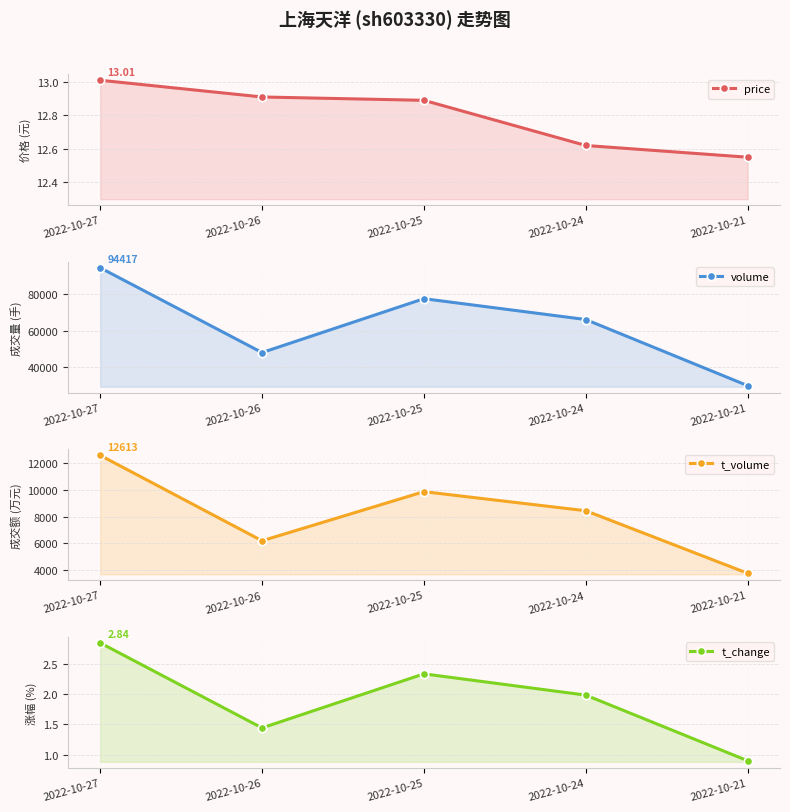

Reading left to right, list all the values displayed in this chart.

price: 2022-10-27=13.0	2022-10-26=12.9	2022-10-25=12.9	2022-10-24=12.6	2022-10-21=12.6
volume: 2022-10-27=94417.0	2022-10-26=47961.0	2022-10-25=77491.0	2022-10-24=66056.0	2022-10-21=29827.0
t_volume: 2022-10-27=12613.0	2022-10-26=6189.0	2022-10-25=9881.0	2022-10-24=8447.0	2022-10-21=3745.0
t_change: 2022-10-27=2.8	2022-10-26=1.4	2022-10-25=2.3	2022-10-24=2.0	2022-10-21=0.9